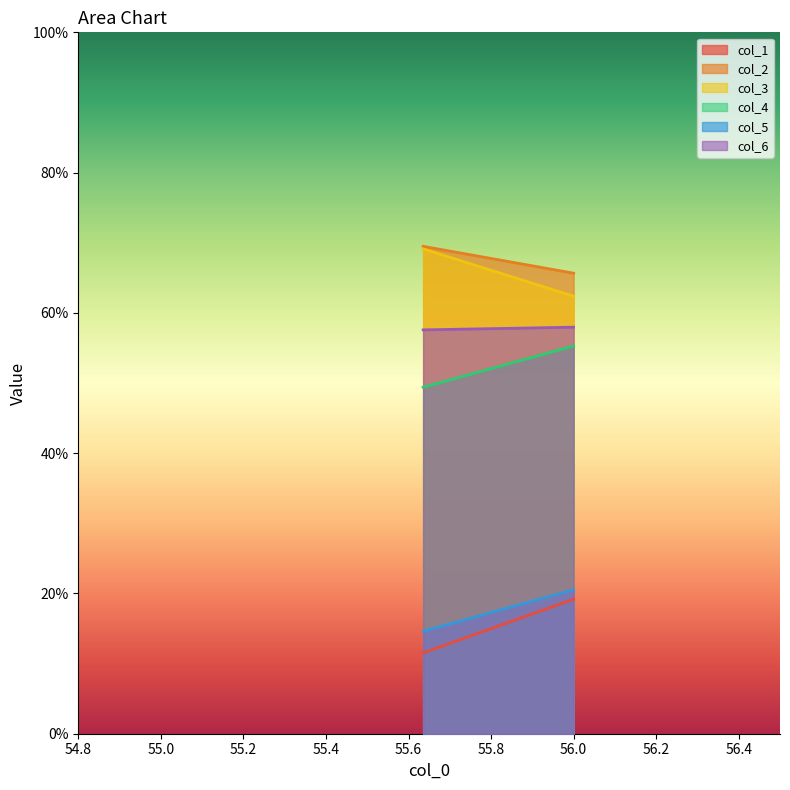

How many values in the col_5 series exceed 20?

1